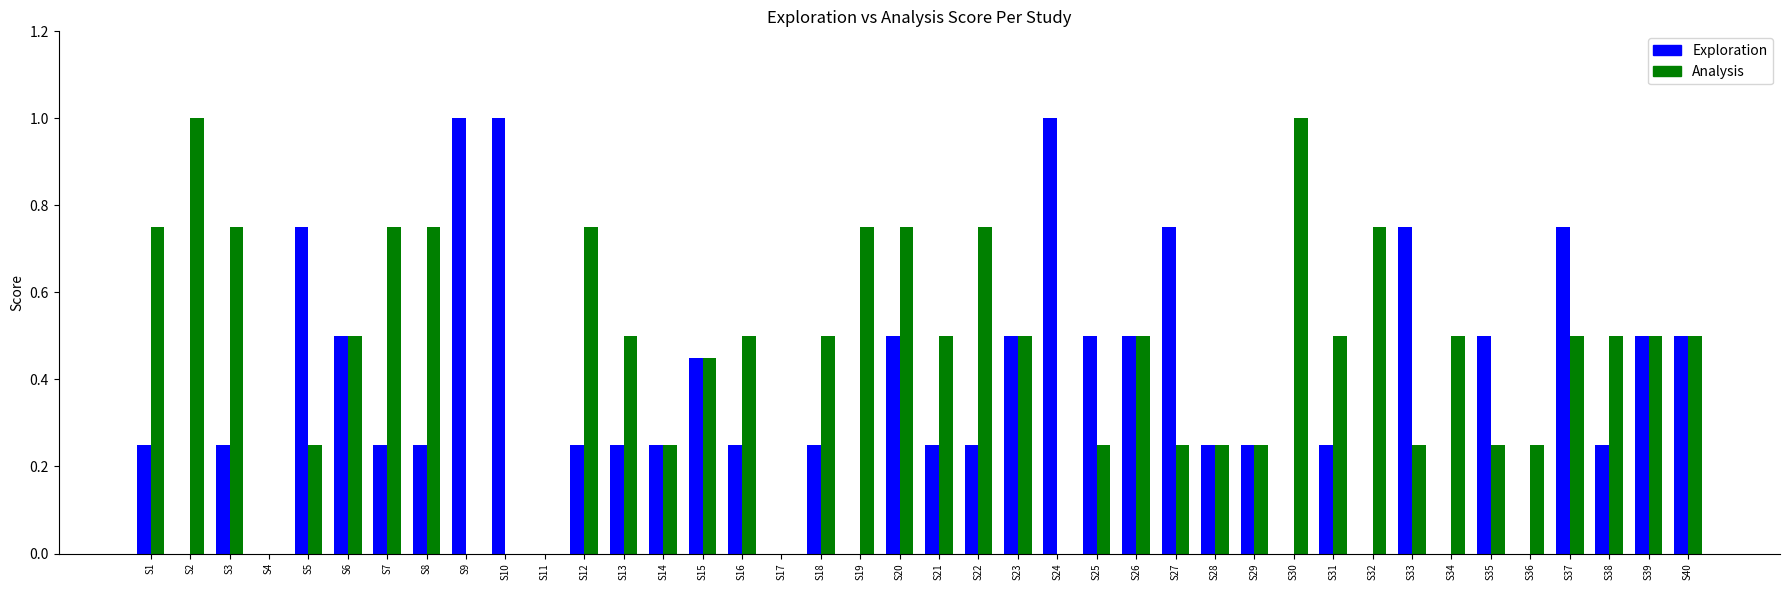

Which series has the largest total across all categories?

Analysis